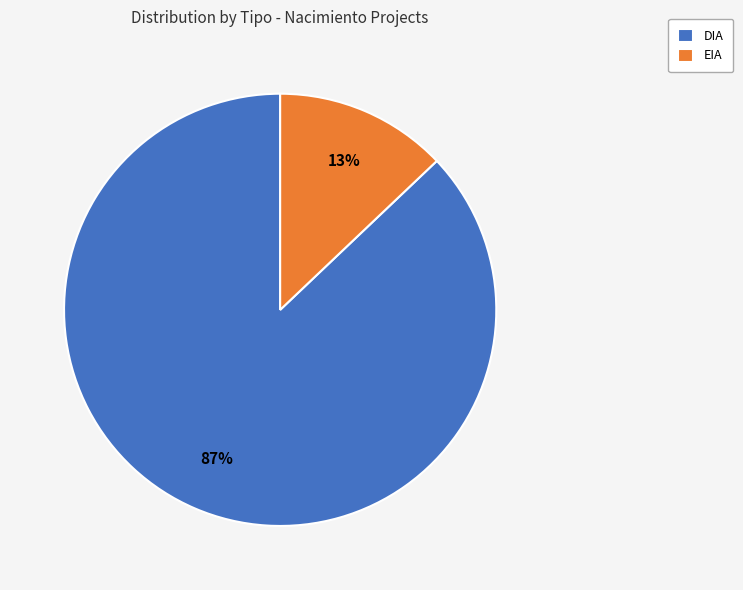

Which slice represents more than half of the pie?

DIA